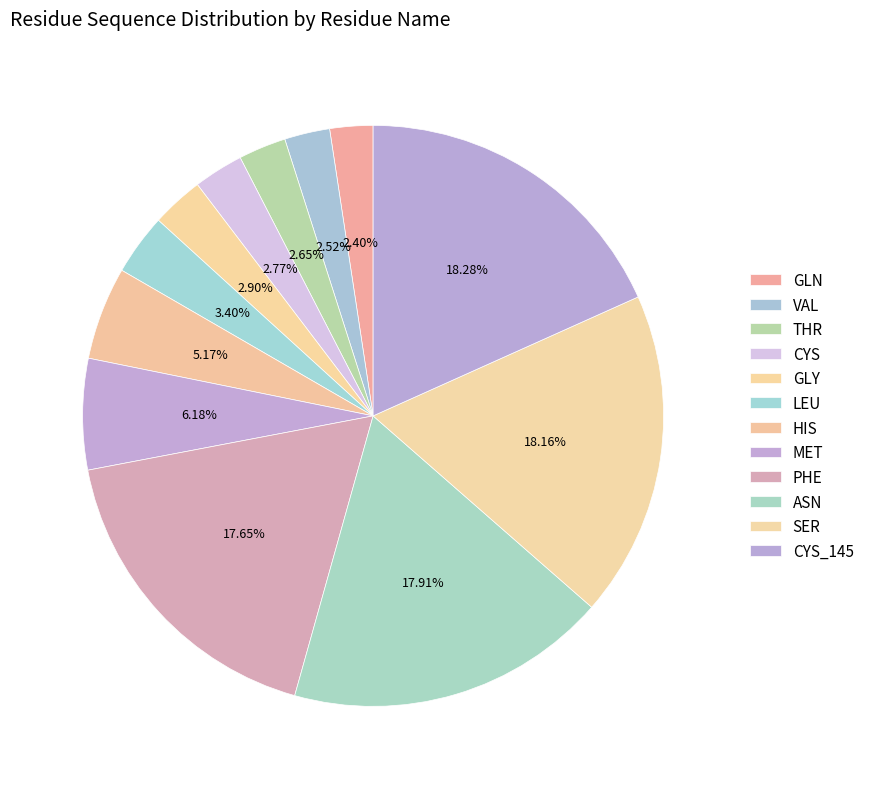

To the nearest percent, what is the difference between the GLN and MET slice percentages?

4%